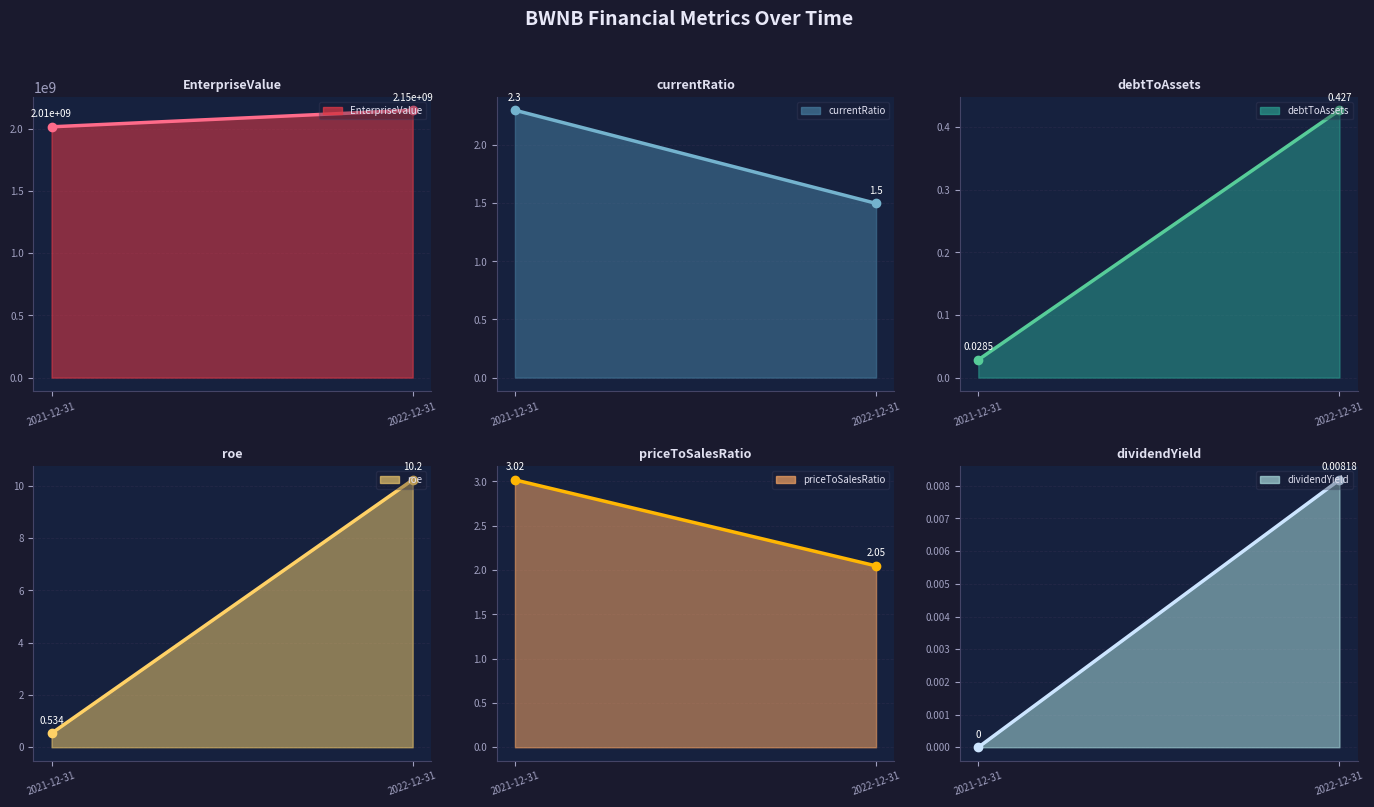

What are all the series names shown in the legend?

EnterpriseValue, currentRatio, debtToAssets, roe, priceToSalesRatio, dividendYield